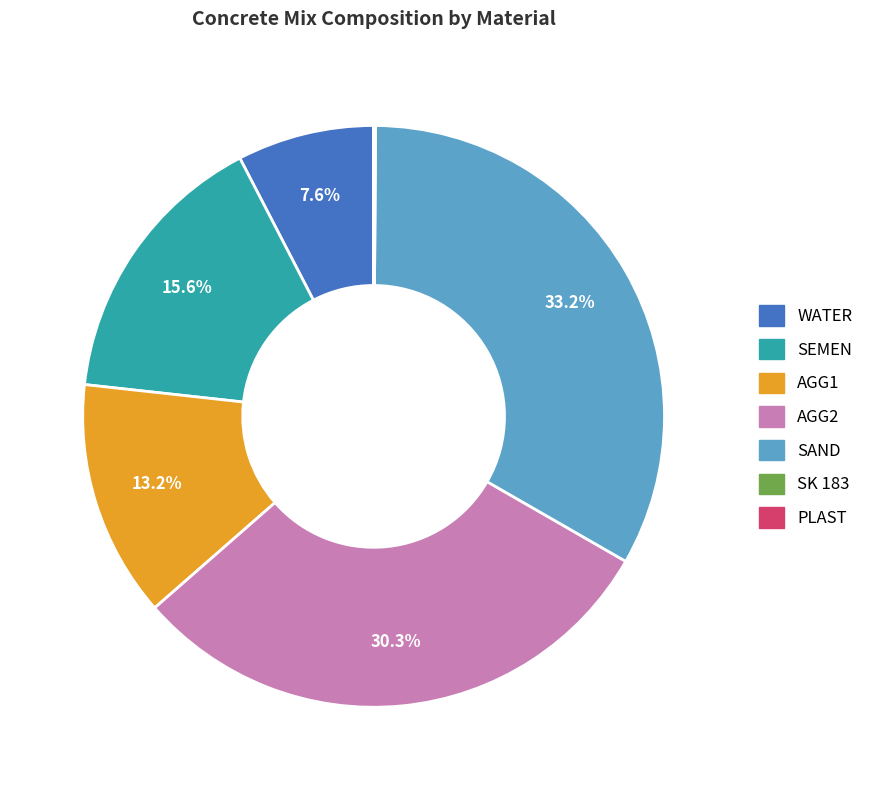

True or false: WATER accounts for 8% of the total.

True